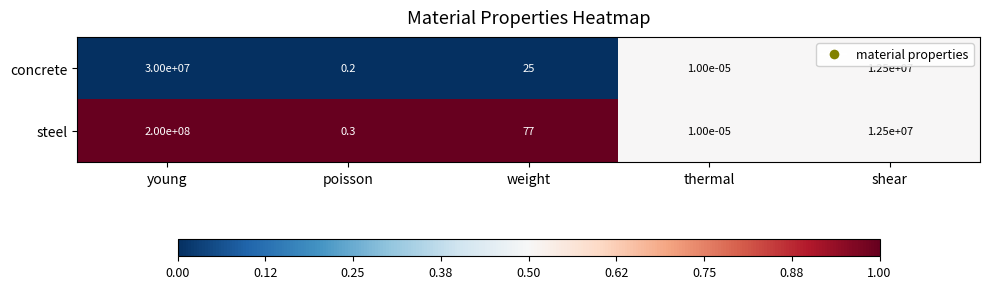

Which series has the largest range (max minus min)?

steel